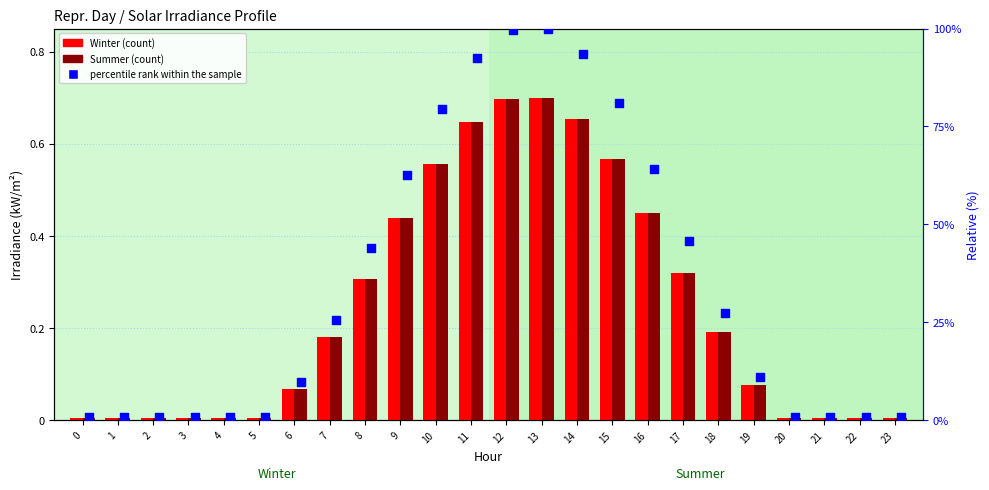

Which series reaches the maximum Y coordinate?

percentile rank within the sample